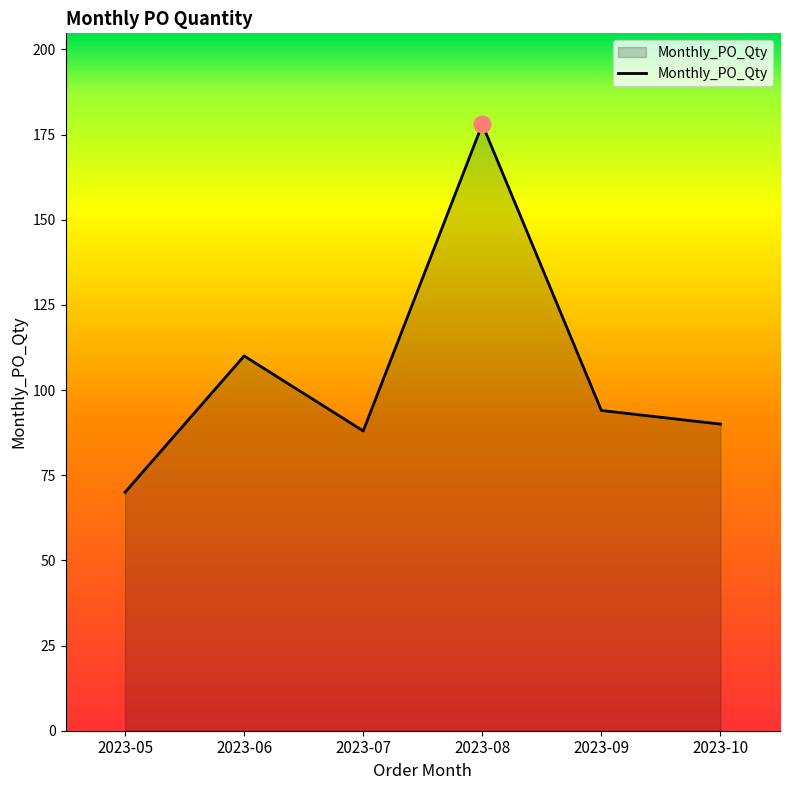

Is it true that the value at 2023-10 is 130?

False